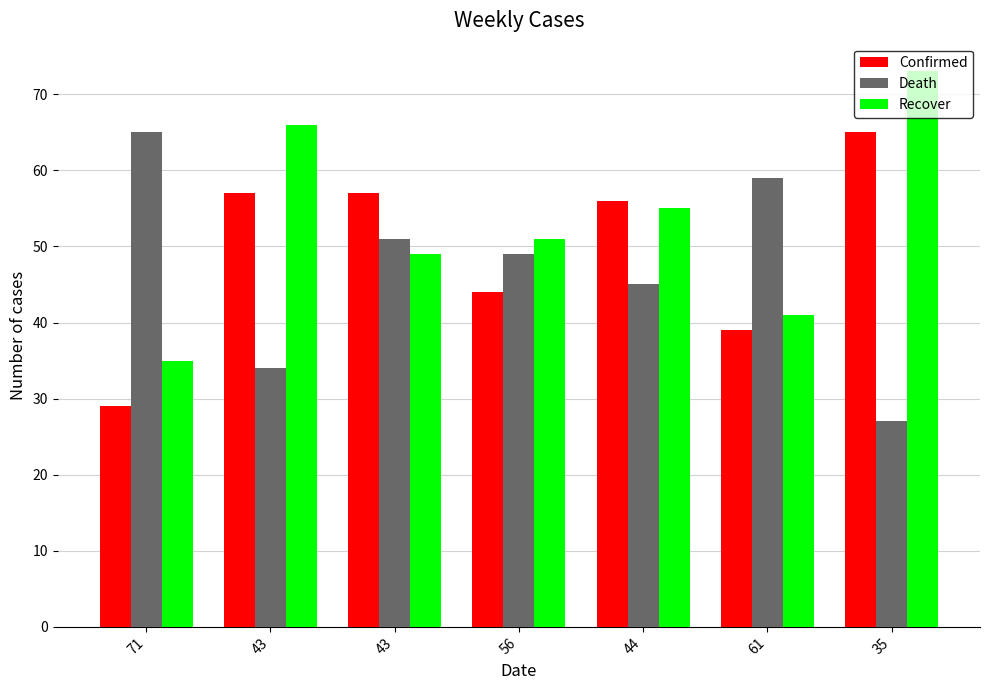

What are all the series names shown in the legend?

Confirmed, Death, Recover